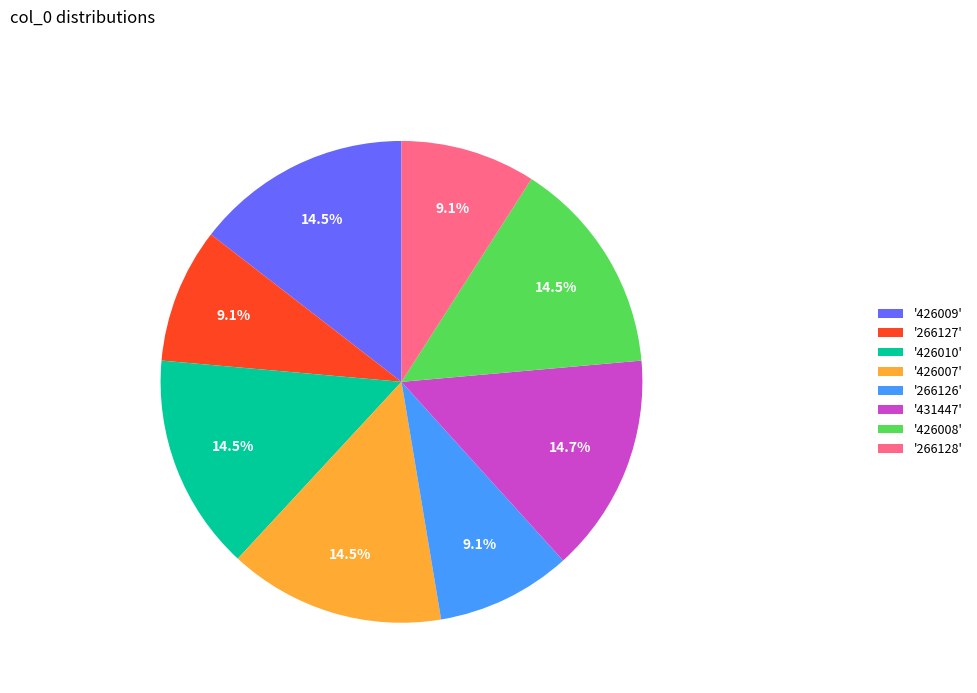

What is the ratio of the value at '266126' to the value at '431447'?

0.6